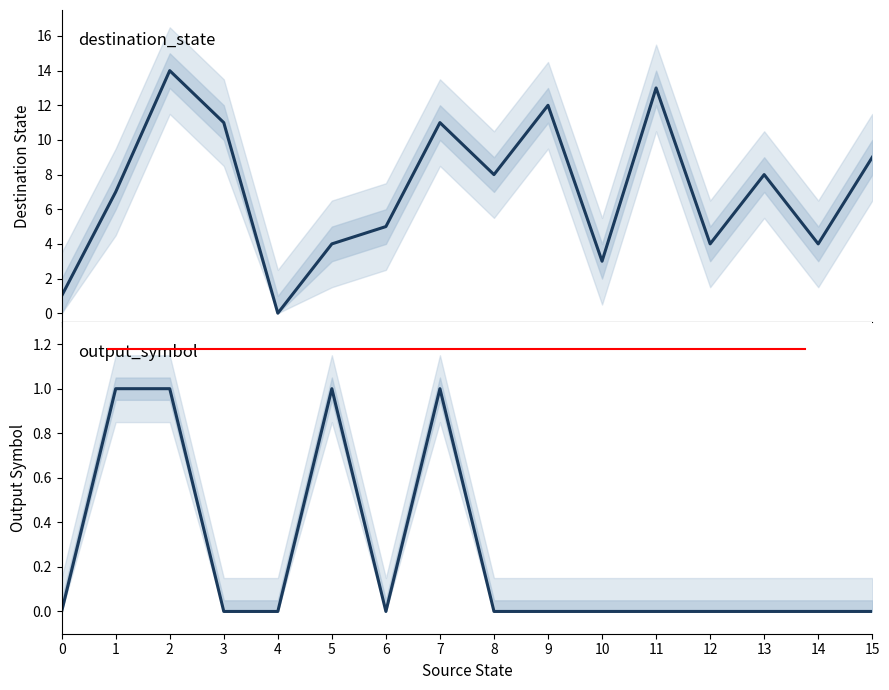

The output_symbol series shows -1 at 3. True or false?

False